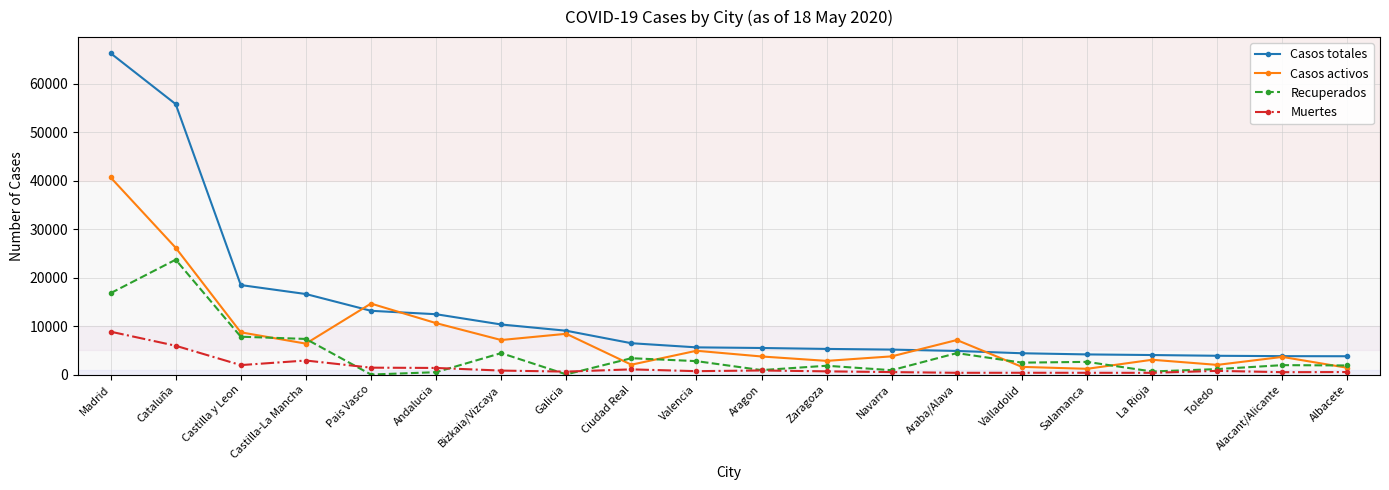

Rank the series by their maximum value, from highest to lowest.

Casos totales, Casos activos, Recuperados, Muertes